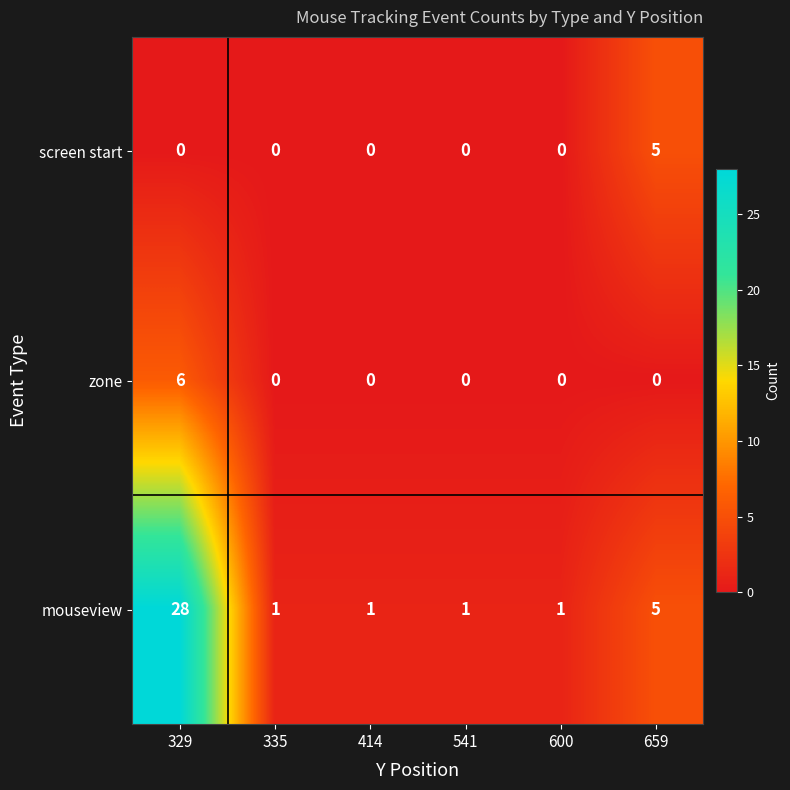

Count the number of data series in this chart.

3